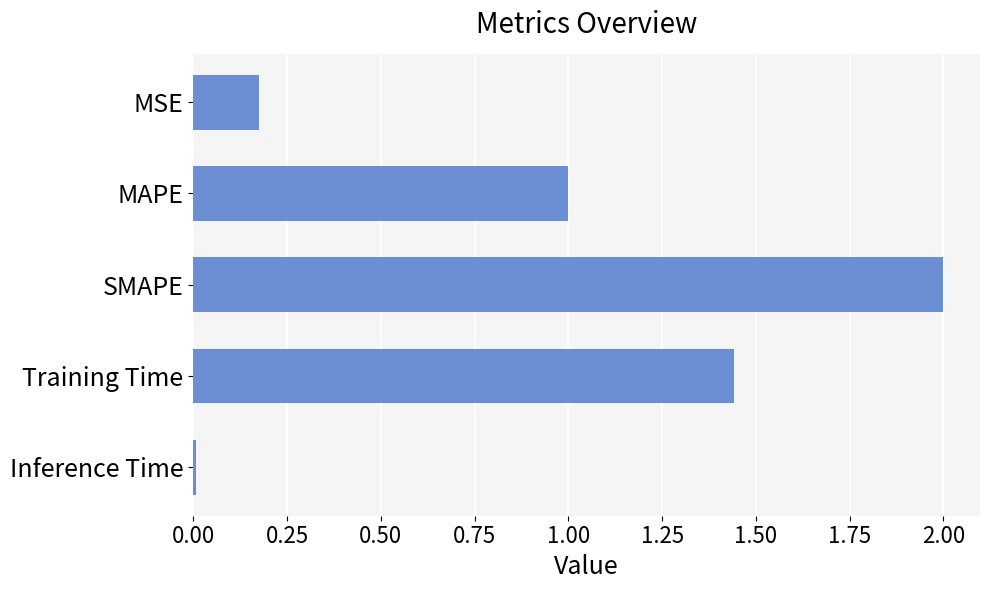

Count the number of categories in the chart.

5